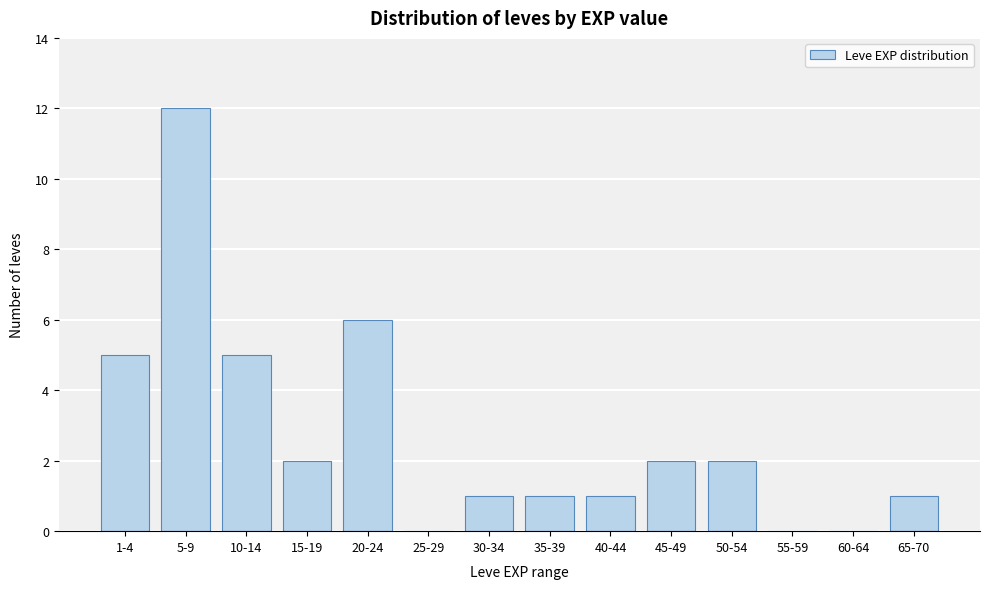

Reading right to left, extract all data points from this chart.

65-70=1	60-64=0	55-59=0	50-54=2	45-49=2	40-44=1	35-39=1	30-34=1	25-29=0	20-24=6	15-19=2	10-14=5	5-9=12	1-4=5